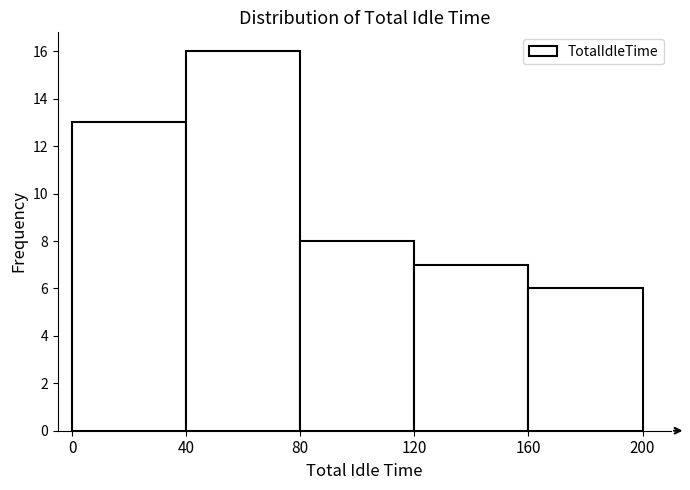

Which range on the x-axis has the tallest bar?

40 to 80